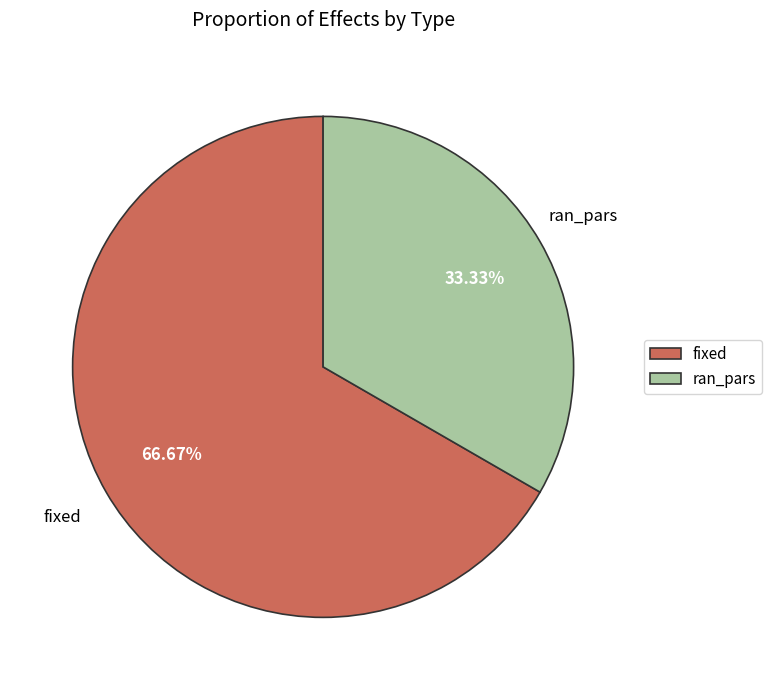

How many segments does this pie chart have?

2